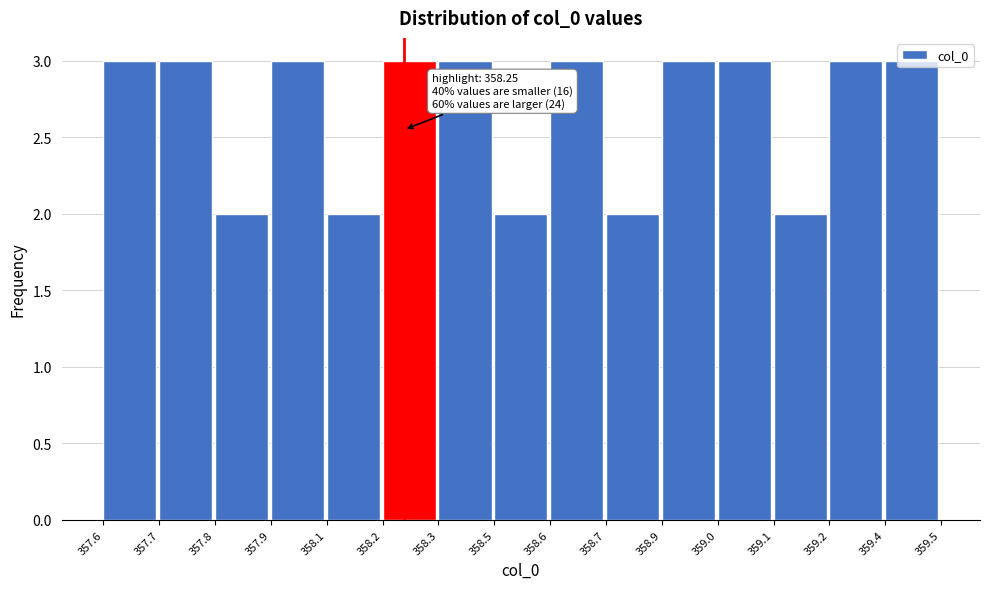

What is the value of the 11th bar from the left?

3